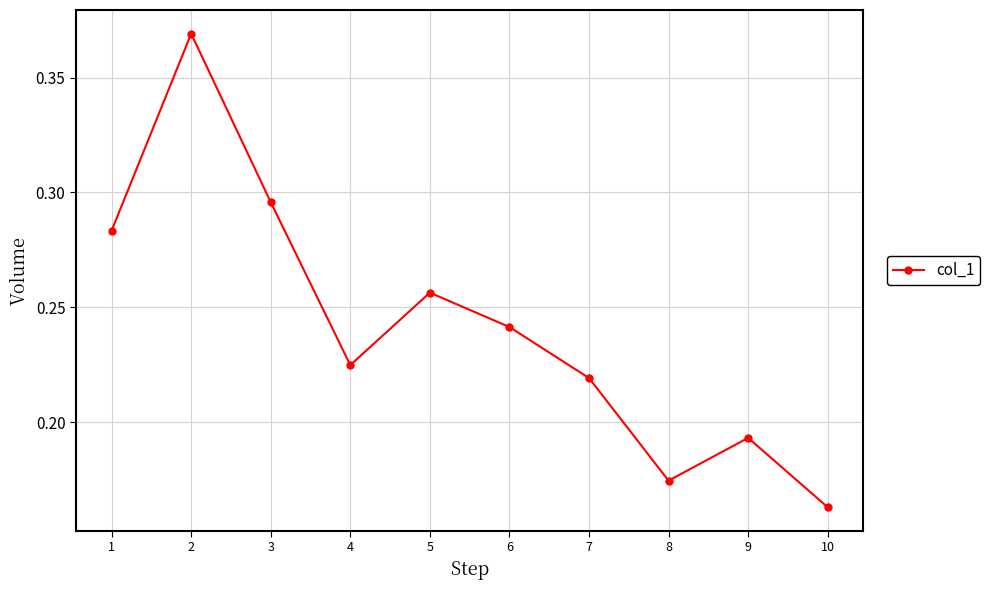

List the labels in order of value, largest first.

2, 3, 1, 5, 6, 4, 7, 9, 8, 10